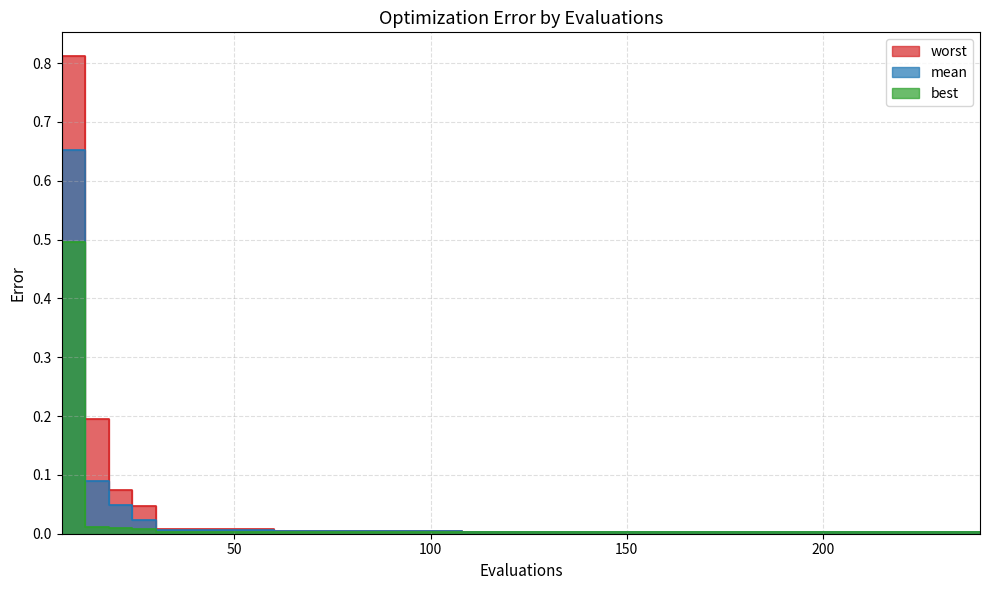

Reading left to right, list all the values displayed in this chart.

mean: 0.7	0.1	0.0	0.0	0.0	0.0	0.0	0.0	0.0	0.0	0.0	0.0	0.0	0.0	0.0	0.0	0.0	0.0	0.0	0.0	0.0	0.0	0.0	0.0	0.0	0.0	0.0	0.0	0.0	0.0	0.0	0.0	0.0	0.0	0.0	0.0	0.0	0.0	0.0	0.0
best: 0.5	0.0	0.0	0.0	0.0	0.0	0.0	0.0	0.0	0.0	0.0	0.0	0.0	0.0	0.0	0.0	0.0	0.0	0.0	0.0	0.0	0.0	0.0	0.0	0.0	0.0	0.0	0.0	0.0	0.0	0.0	0.0	0.0	0.0	0.0	0.0	0.0	0.0	0.0	0.0
worst: 0.8	0.2	0.1	0.0	0.0	0.0	0.0	0.0	0.0	0.0	0.0	0.0	0.0	0.0	0.0	0.0	0.0	0.0	0.0	0.0	0.0	0.0	0.0	0.0	0.0	0.0	0.0	0.0	0.0	0.0	0.0	0.0	0.0	0.0	0.0	0.0	0.0	0.0	0.0	0.0